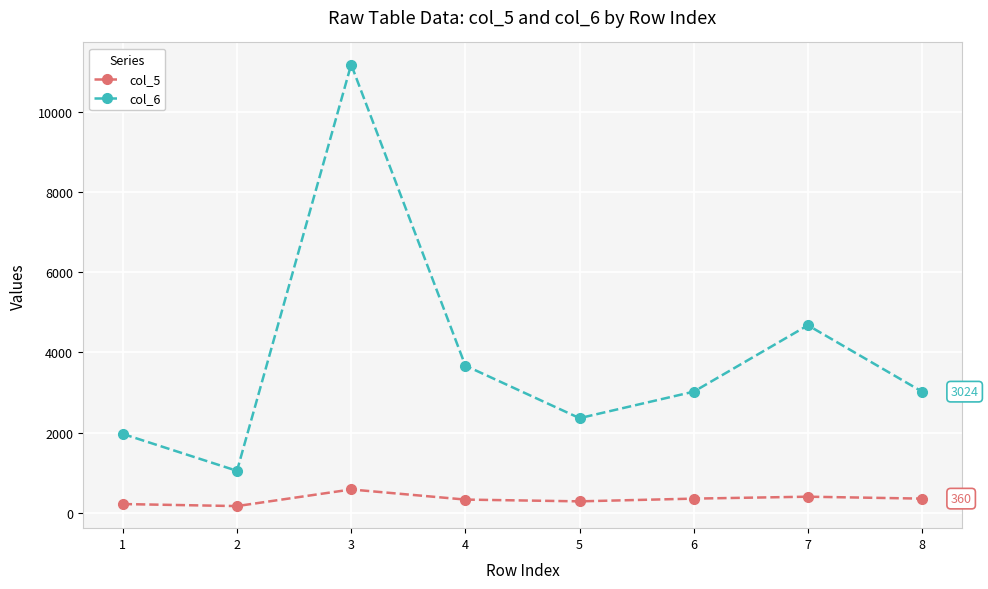

True or false: col_6 and col_5 cross at least once.

False